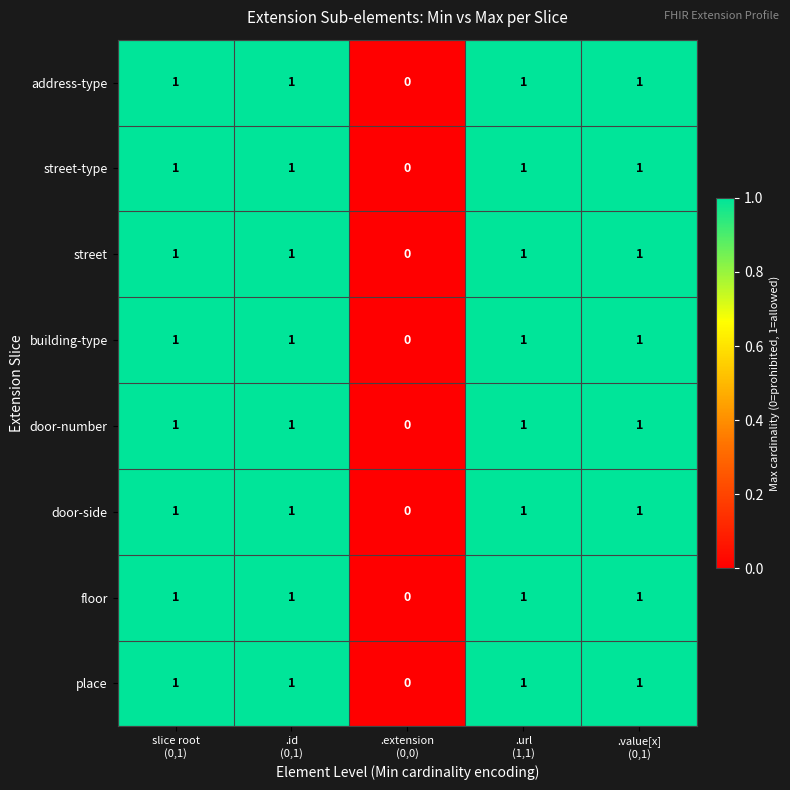

What is the sum of all building-type values?

4